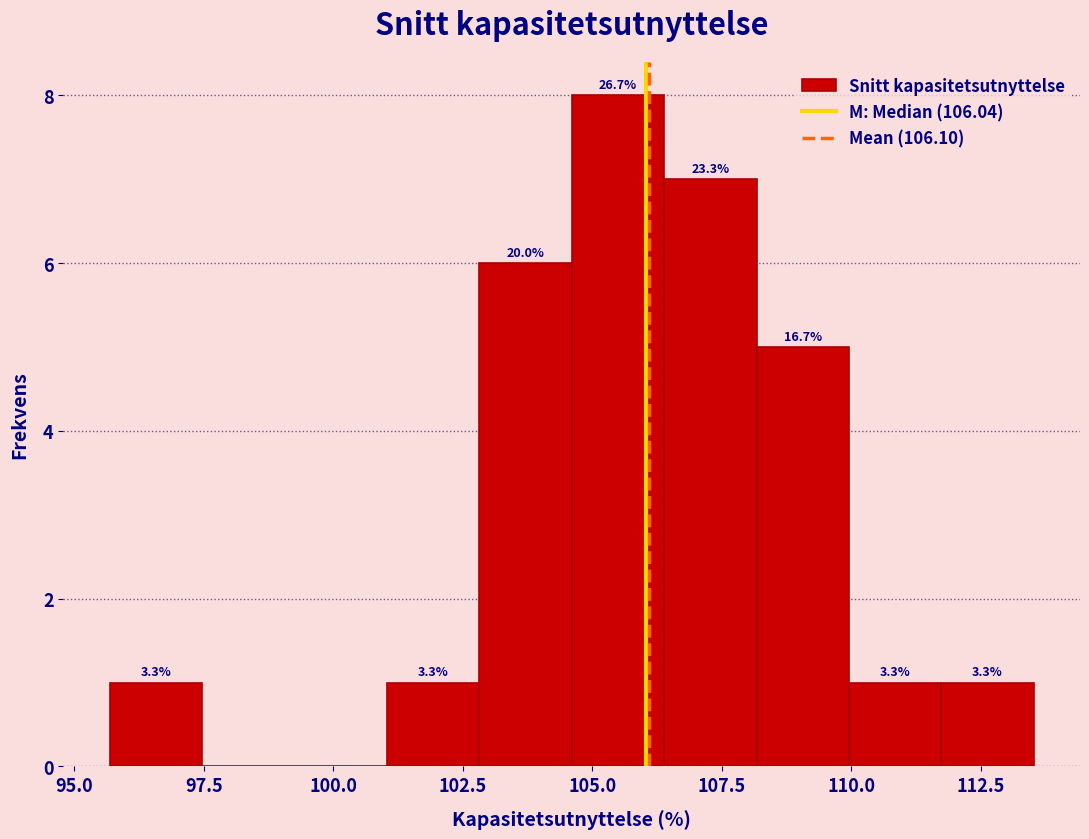

Read against the x-axis, roughly where is the centre of the tallest bar?

105.5